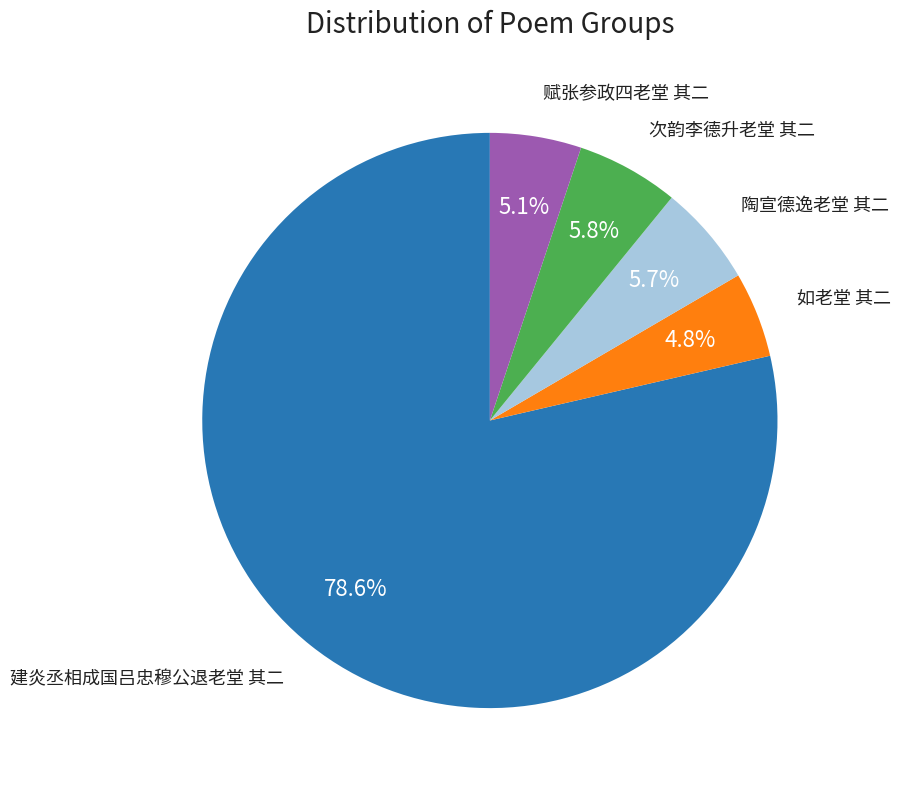

To the nearest percent, what percentage of the pie is 建炎丞相成国吕忠穆公退老堂 其二?

79%